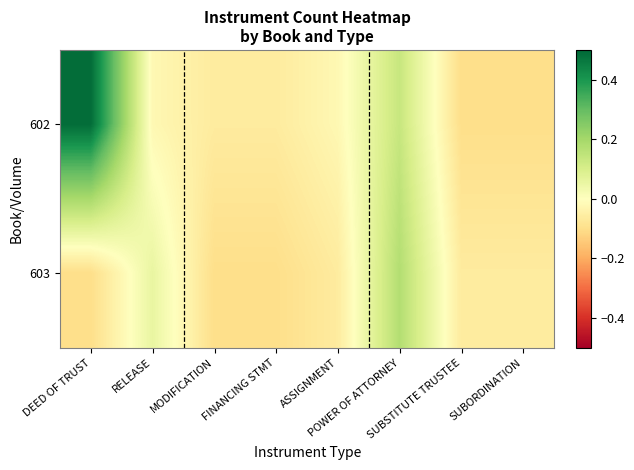

Which has a higher value, RELEASE or FINANCING STMT?

RELEASE